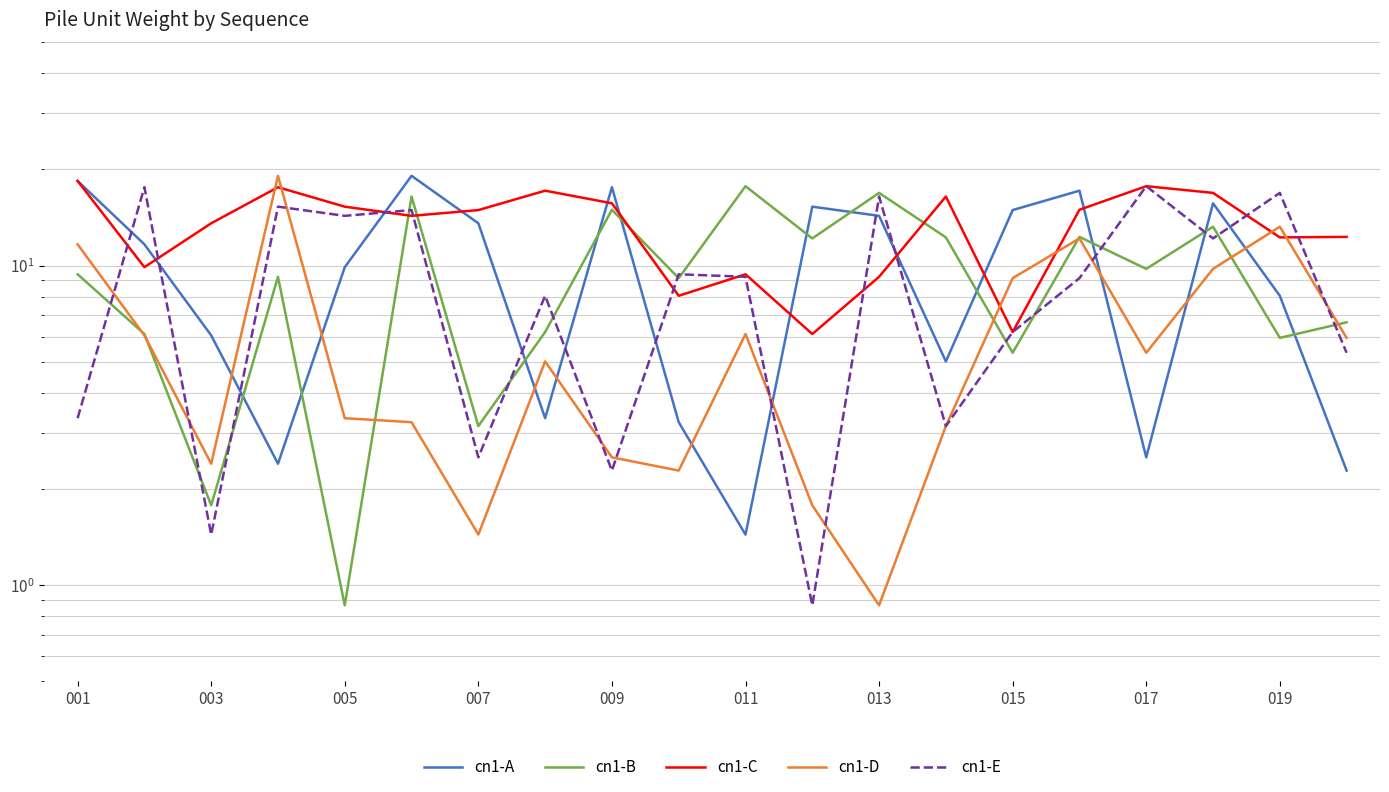

Count the number of data series in this chart.

5